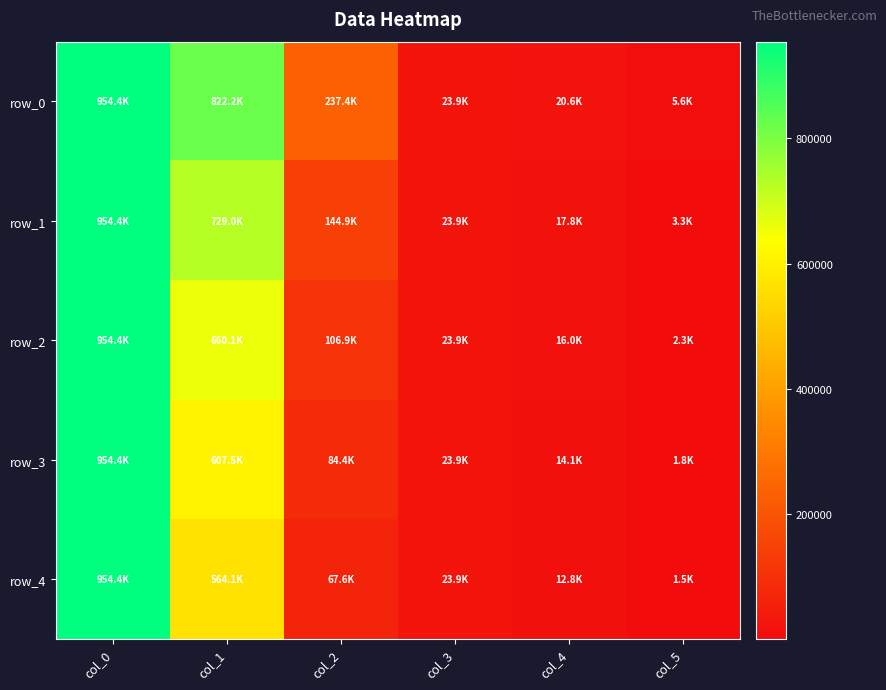

What is the difference between the row_2 values at col_0 and col_4?

938477.3